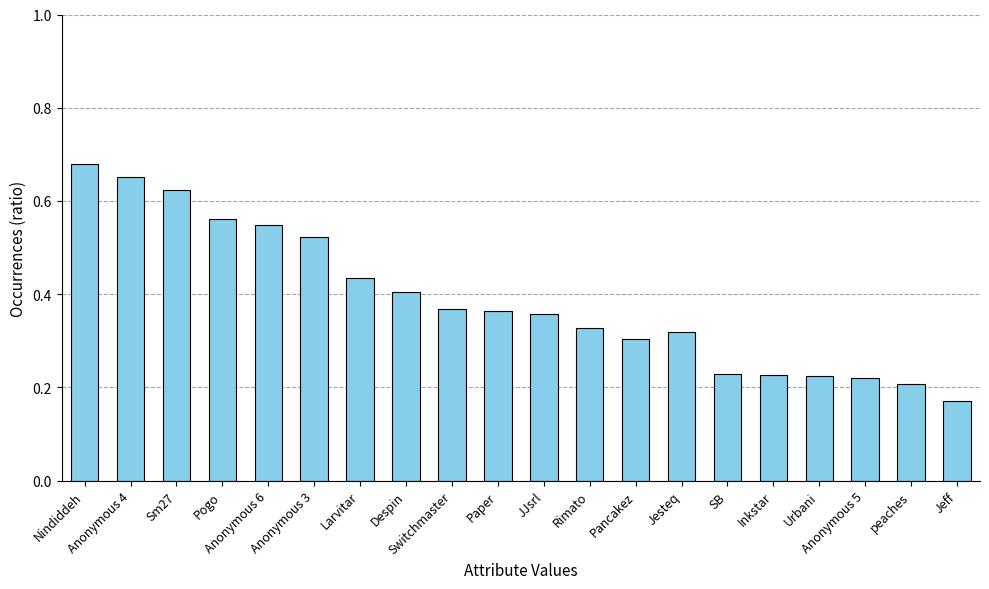

Does the chart contain any negative values?

No